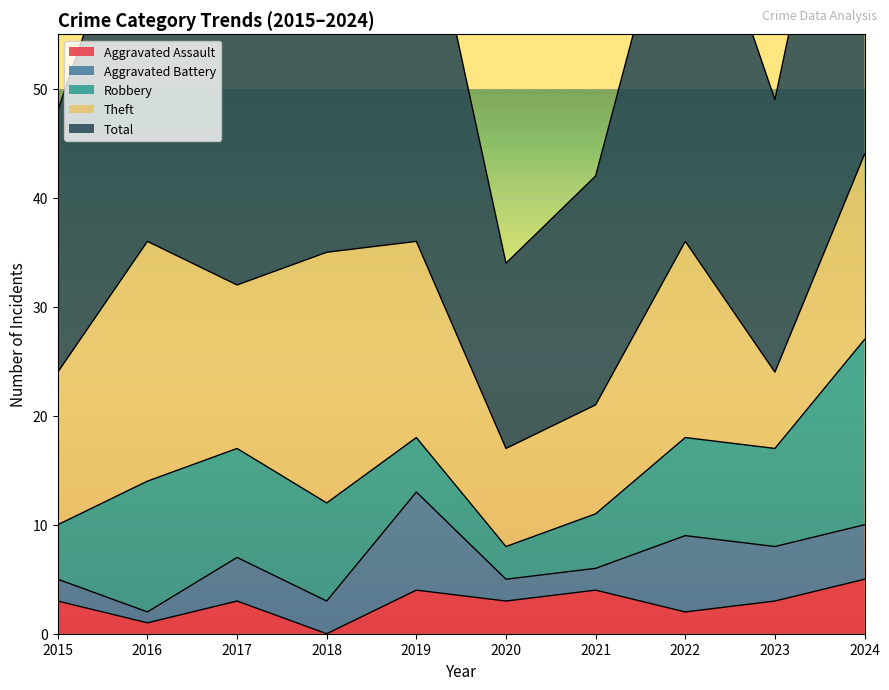

Is it true that Aggravated Battery equals 1 at 2017?

False